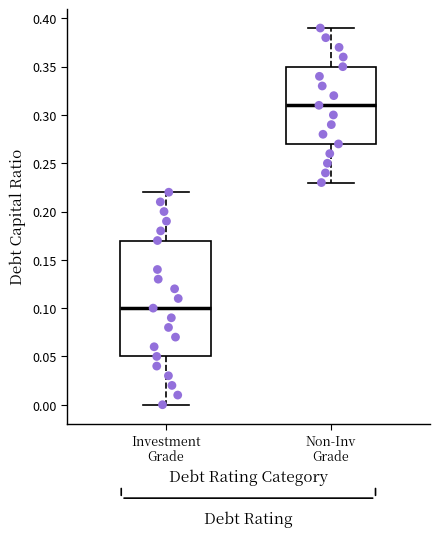

Reading left to right, transcribe this box plot: for each box, give where its median line is, the range the box spans, and where its two whiskers end, as read against the y-axis. The values are not printed on the chart, so give them approximately, as read against the axis.

Investment Grade: median 0.10, box 0.05 to 0.17, whiskers 0.00 to 0.22
Non-Inv Grade: median 0.31, box 0.27 to 0.35, whiskers 0.23 to 0.39